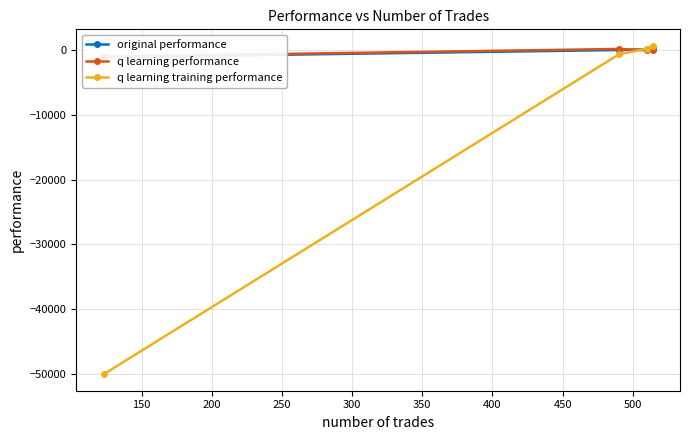

In q learning performance, how many points are higher than both neighbors (excluding endpoints)?

1